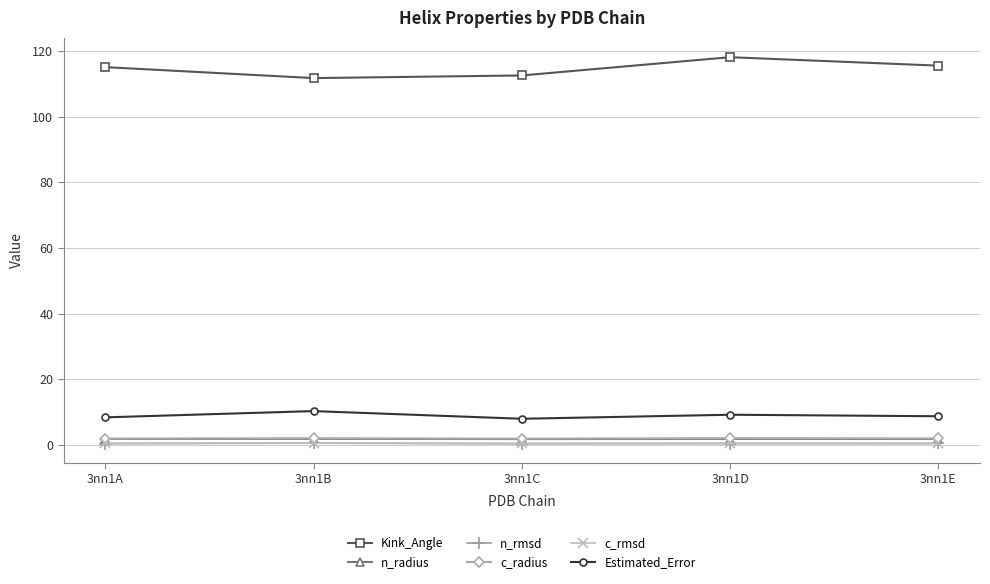

True or false: Estimated_Error has more than 2 interior local peaks.

False